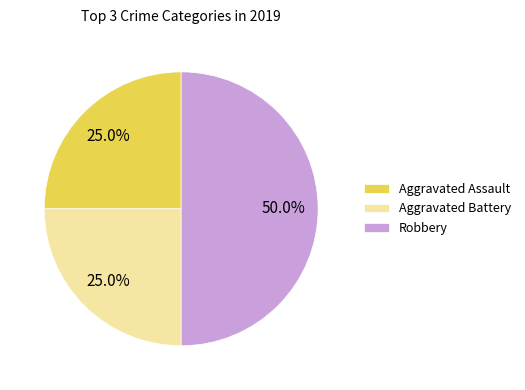

What is the largest slice in the pie chart?

Robbery